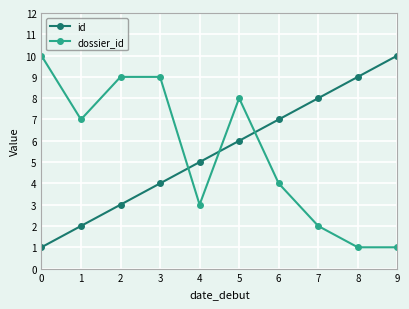

Between 1 and 2, which series saw the biggest shift?

dossier_id